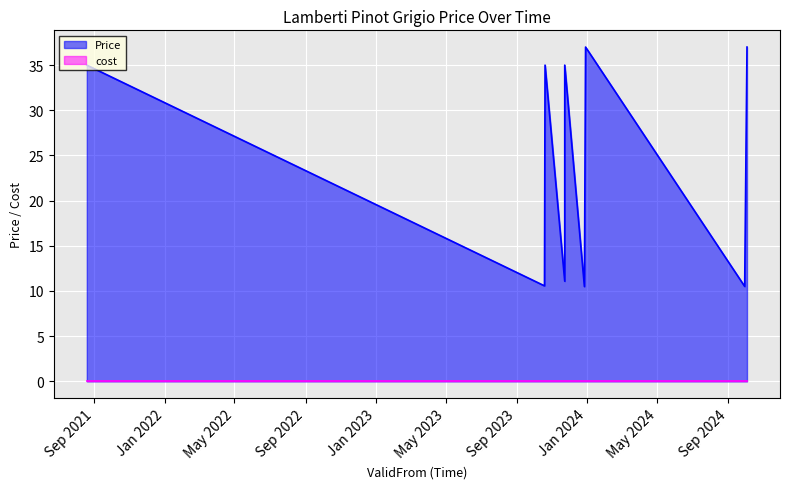

What is the sum of the values at 2021-08-19 and 2023-10-20?

70.0